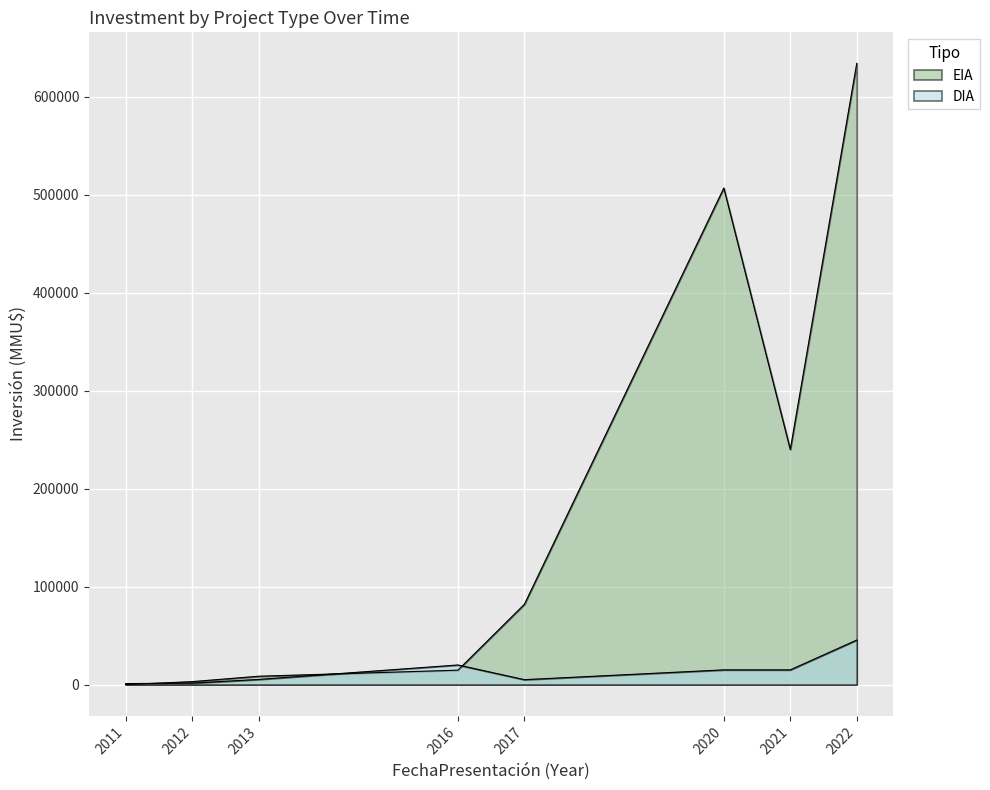

Does the chart display data point markers on the line(s)?

No